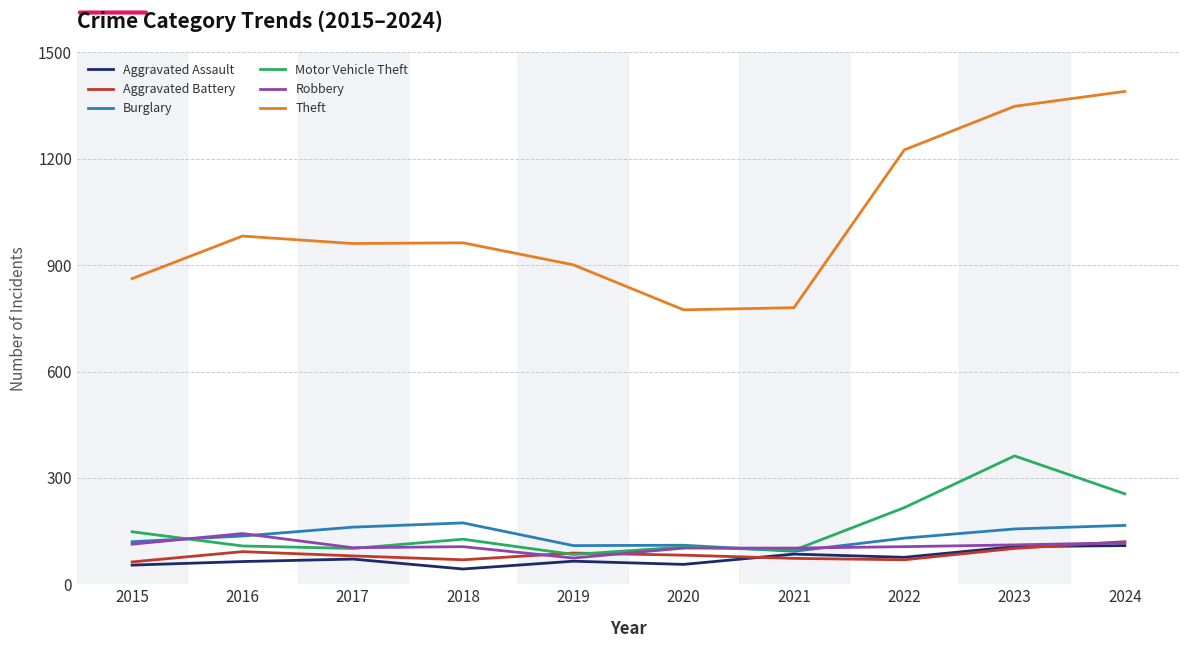

What value does the Theft series have at 2023?

1348